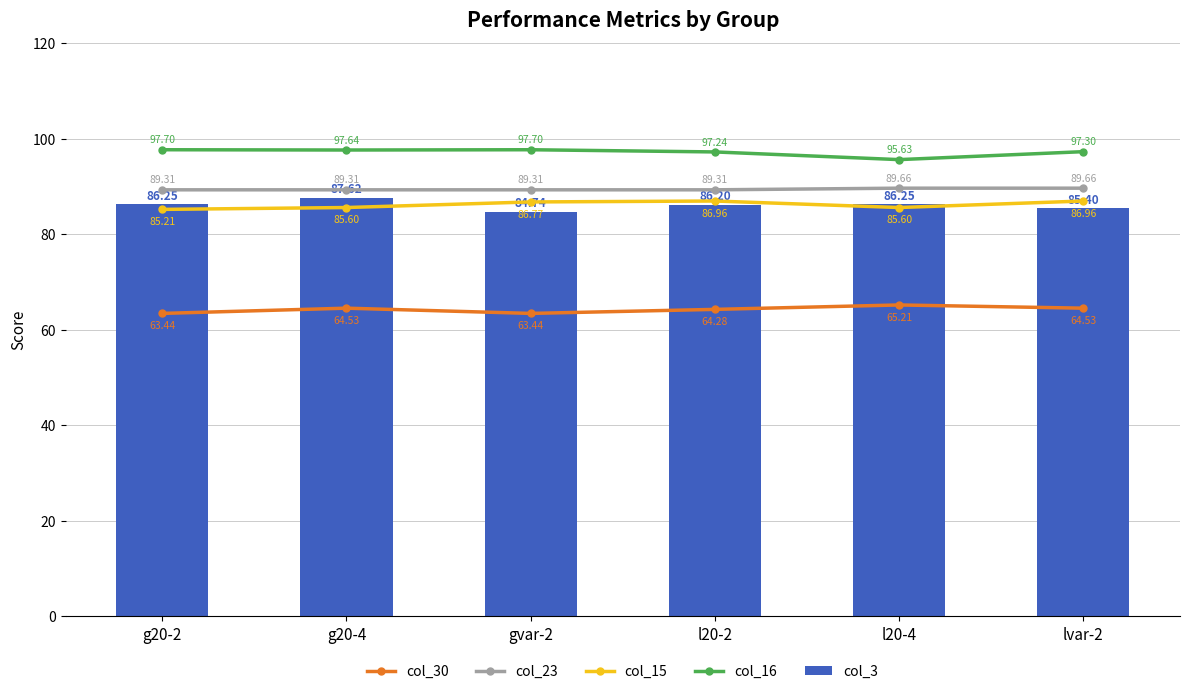

At which category is the sum across all series the highest?

g20-4